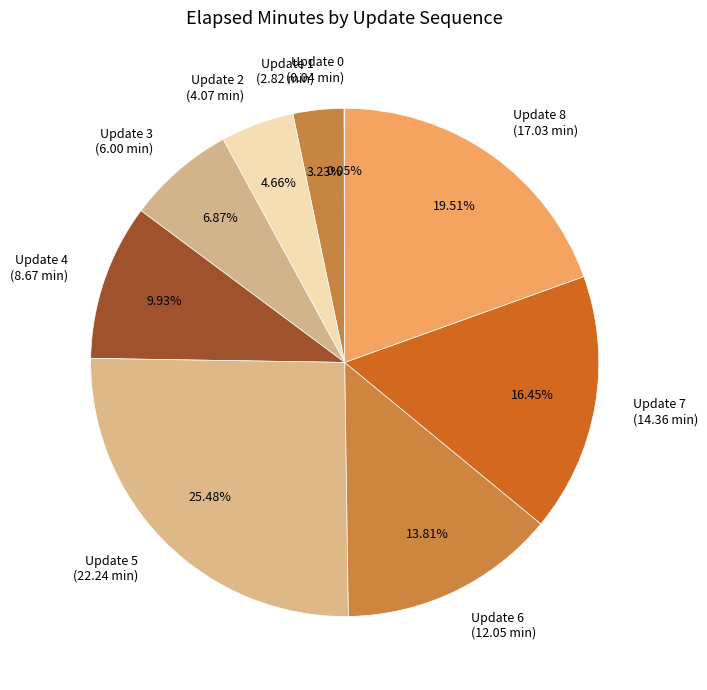

Do Update 2 (4.07 min) and Update 7 (14.36 min) together represent more than half of the pie?

No